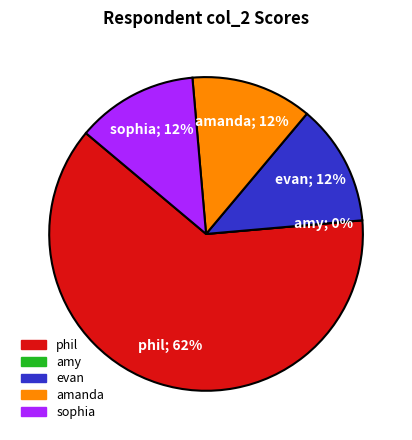

What percentage is the sophia slice, to the nearest percent?

12%